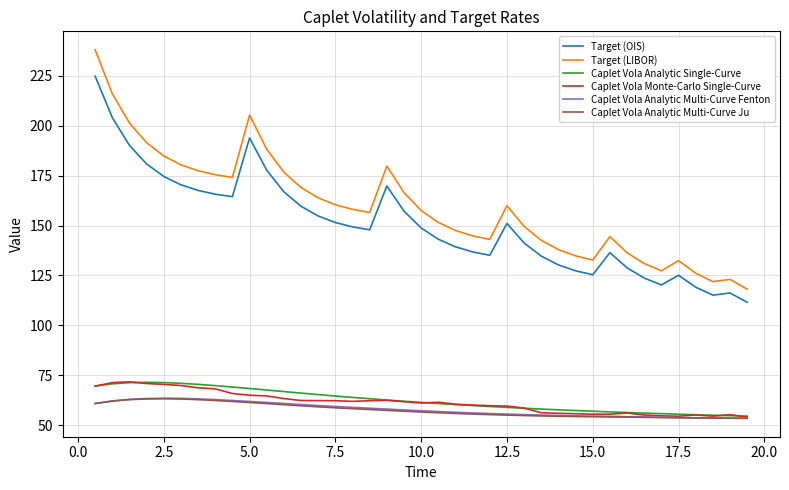

What is the highest value of the Caplet Vola Analytic Single-Curve series?

71.5